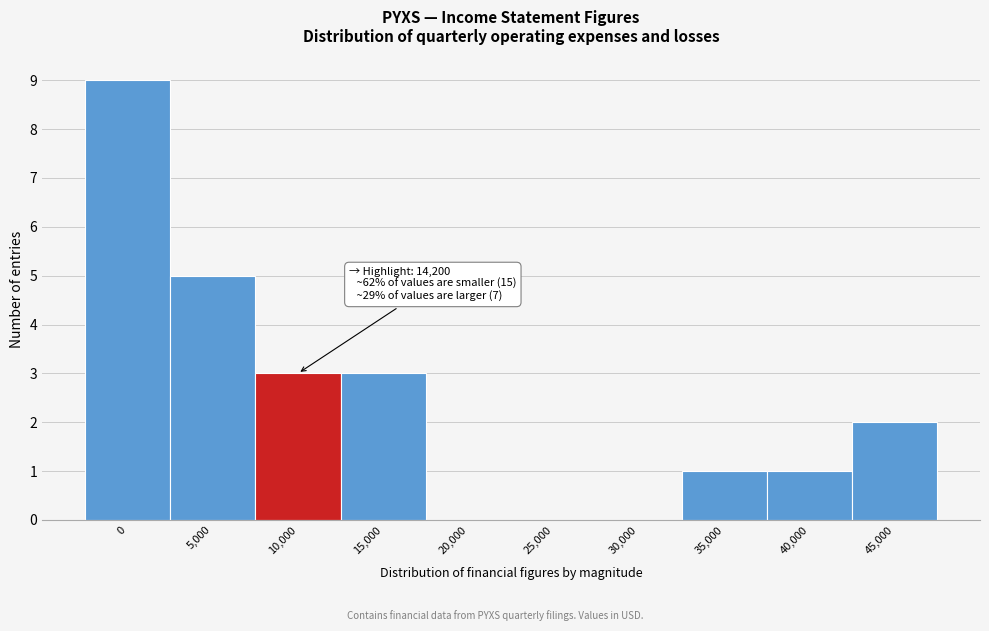

Reading right to left, transcribe all the data shown in this chart.

45,000=2	40,000=1	35,000=1	30,000=0	25,000=0	20,000=0	15,000=3	10,000=3	5,000=5	0=9